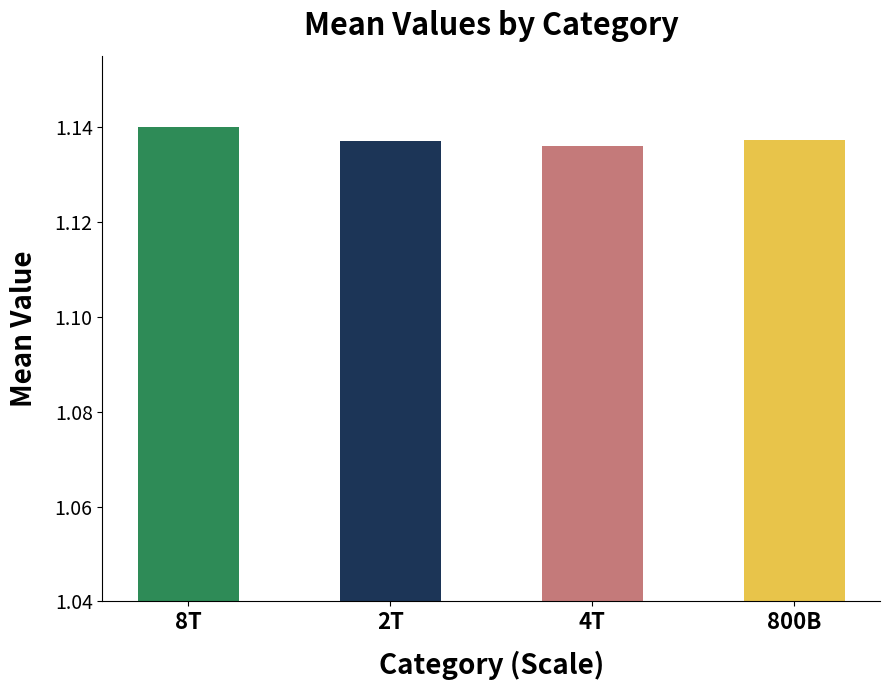

True or false: the data shows 1.5 at 2T.

False